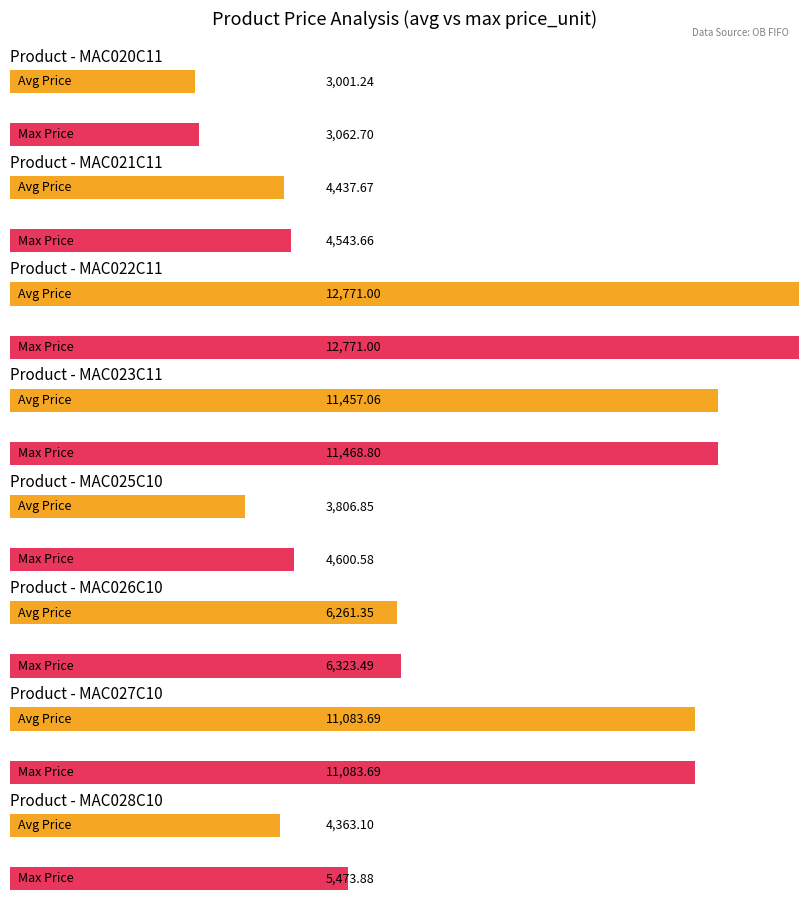

Is it true that Total Quantity equals 1.4 at MAC023C11?

False